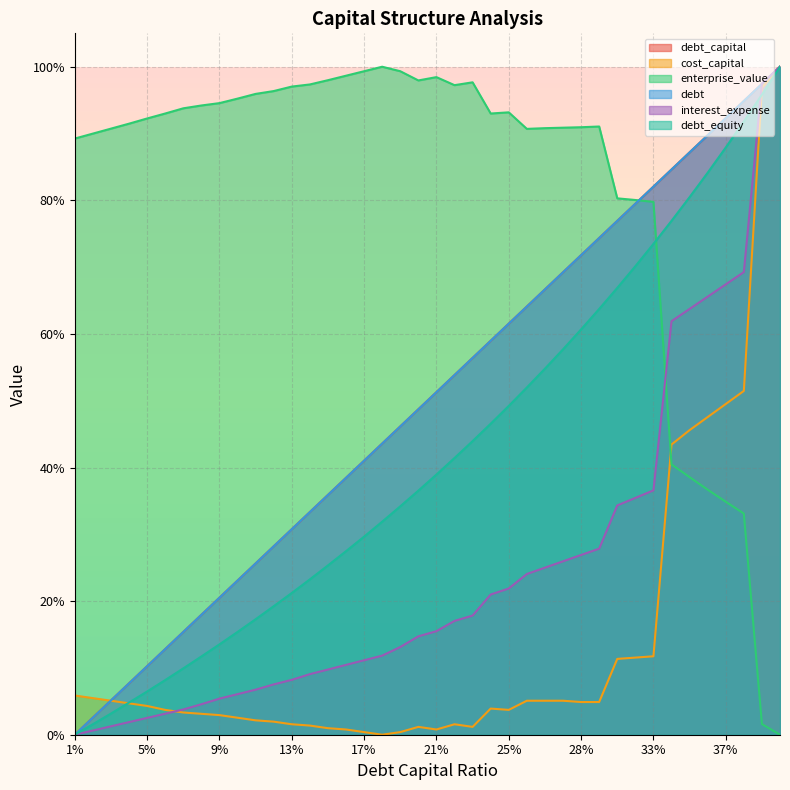

Does the chart display data point markers on the line(s)?

No